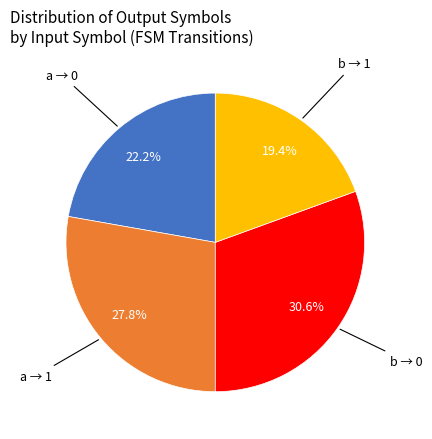

How many segments does this pie chart have?

4